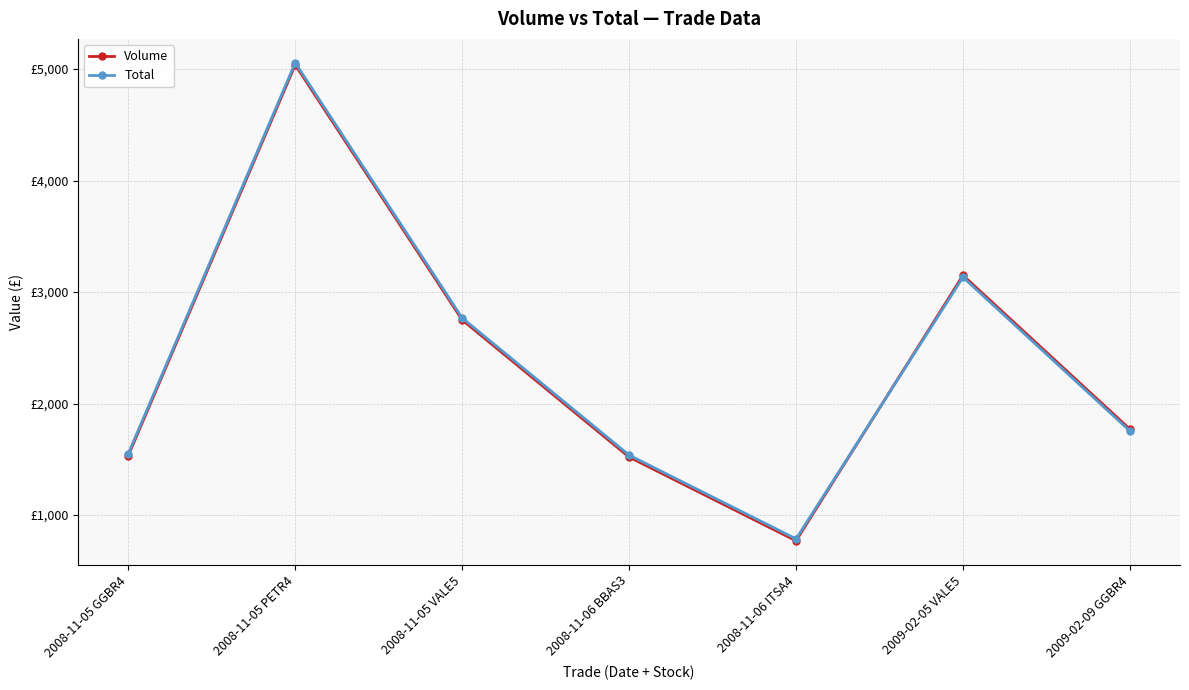

Which category has the lowest value across all series?

2008-11-06 ITSA4